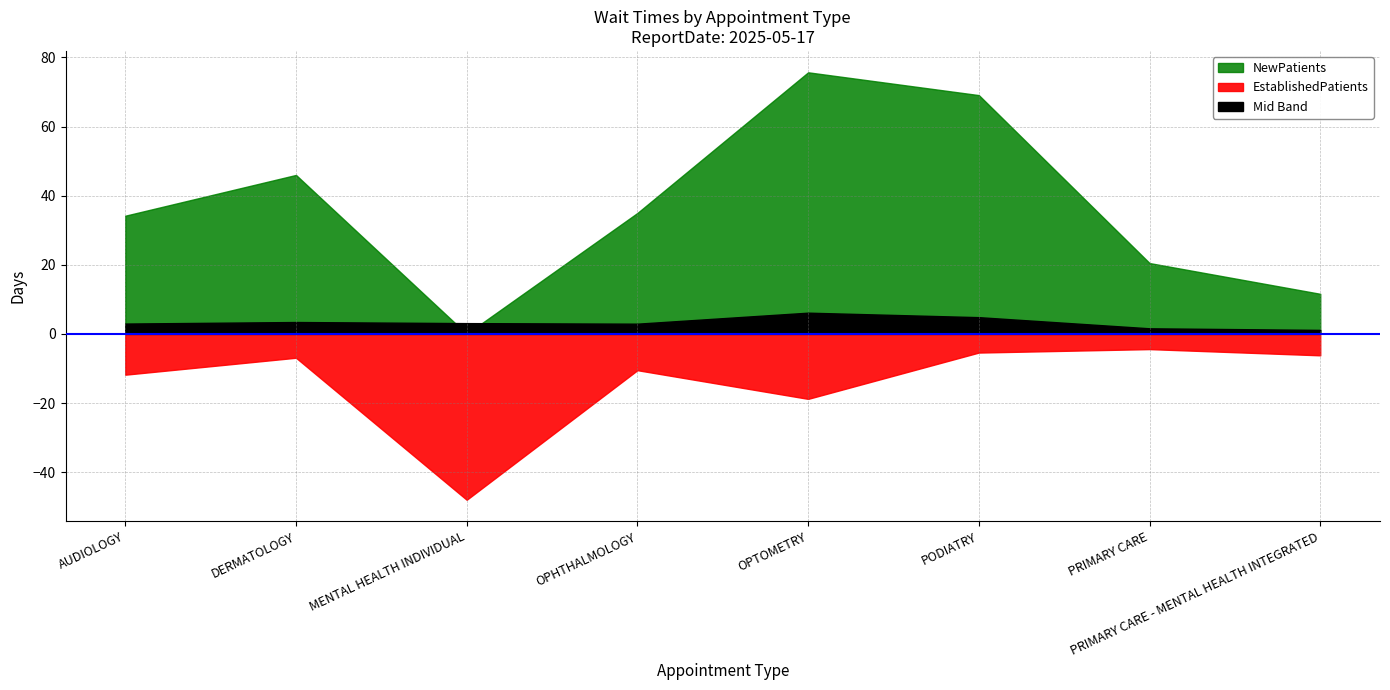

Is the value of EstablishedPatients at AUDIOLOGY greater than the value of NewPatients at OPHTHALMOLOGY?

No